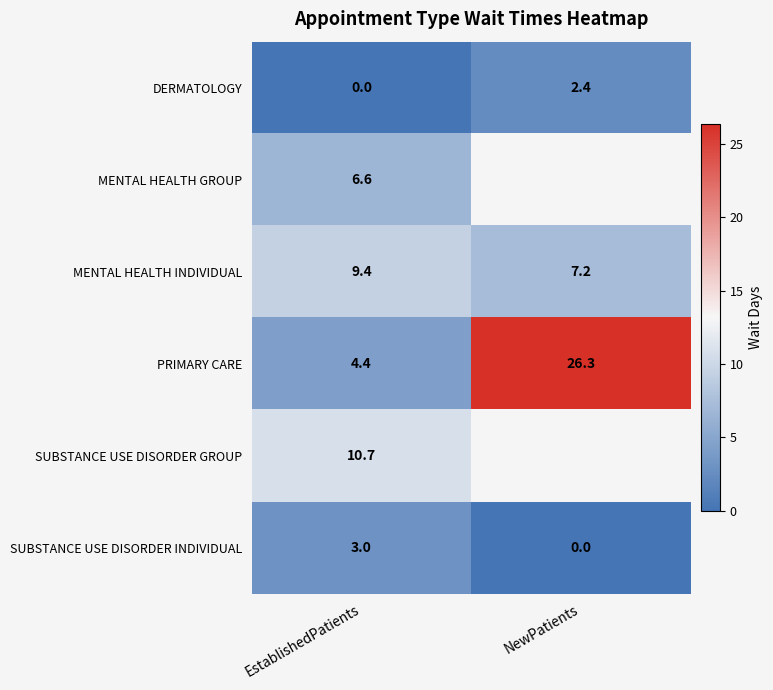

Which has a higher value, NewPatients or EstablishedPatients?

NewPatients